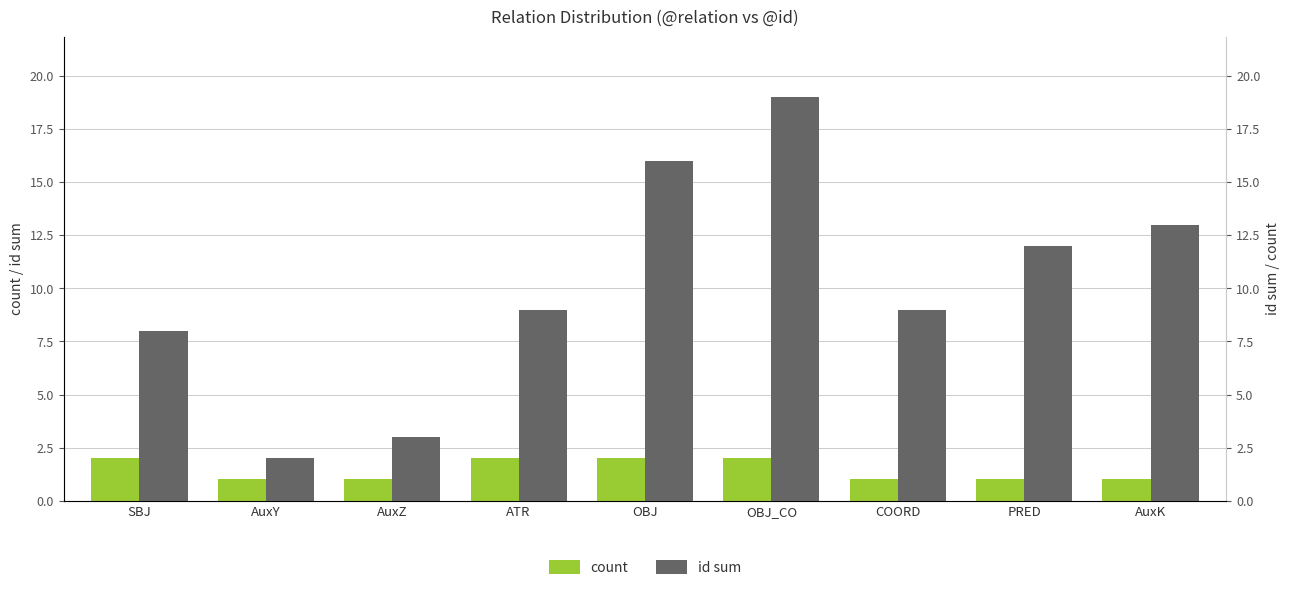

Is it true that id sum equals 2 at AuxY?

True